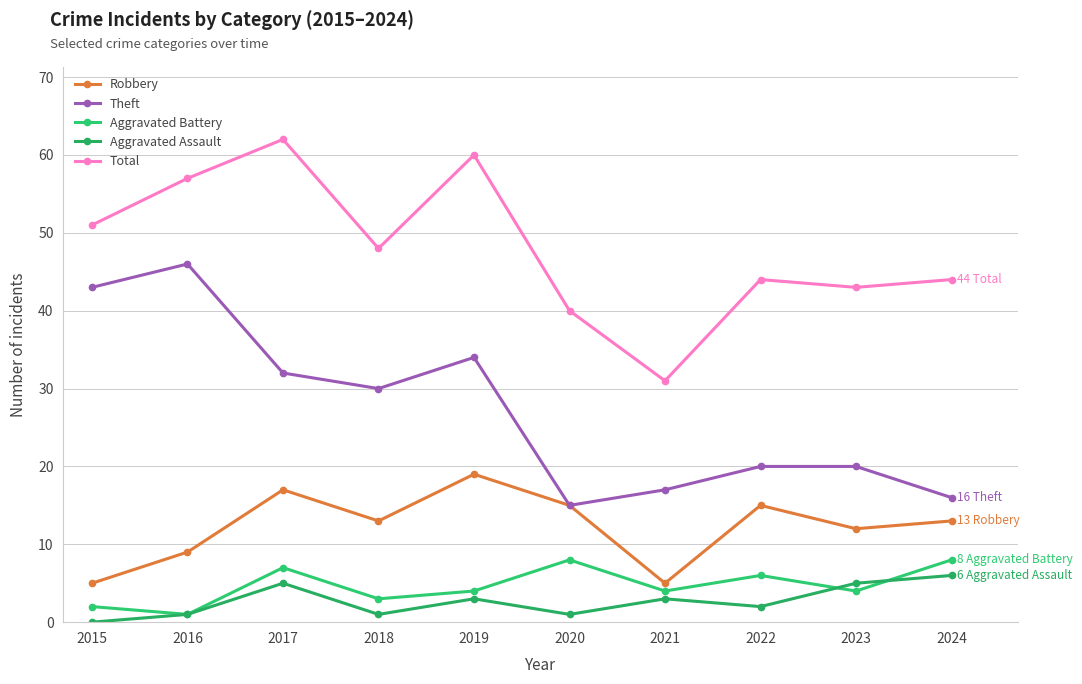

What is the value of the Theft point at the 9th from the left?

20